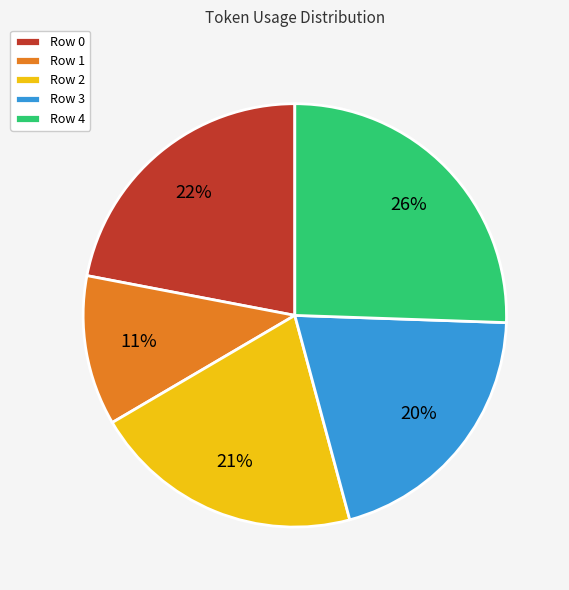

Do Row 2 and Row 3 together represent more than half of the pie?

No